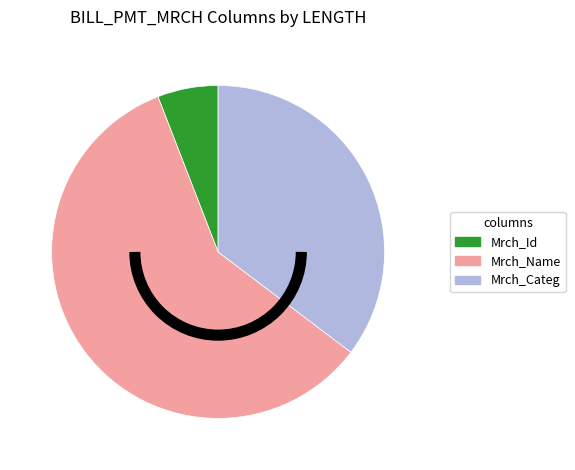

Which slice is the largest?

Mrch_Name